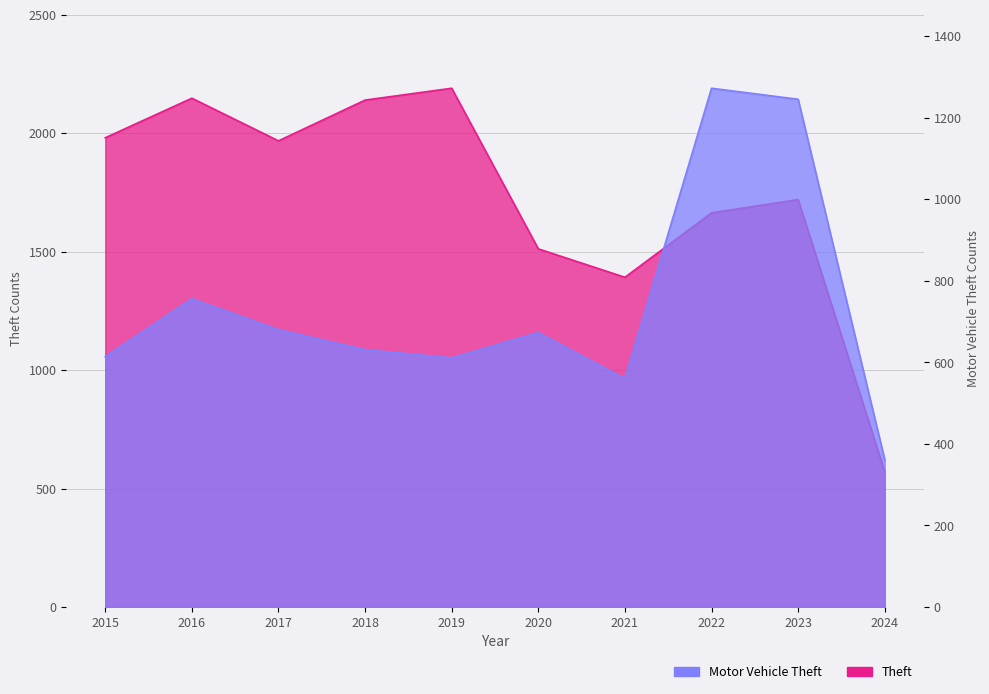

Is it true that Theft equals 571 at 2024?

True